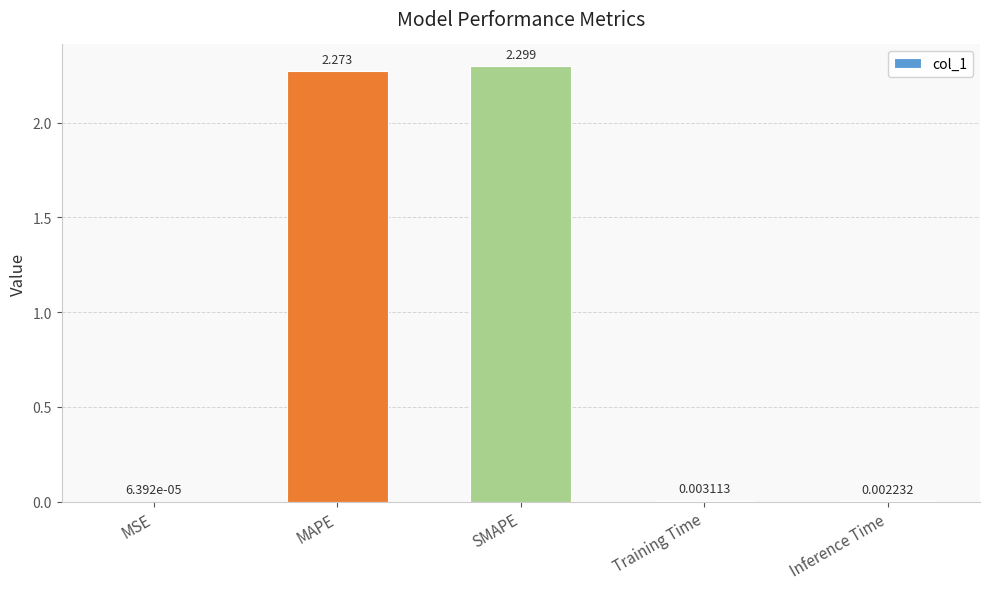

Which has a higher value, SMAPE or MSE?

SMAPE